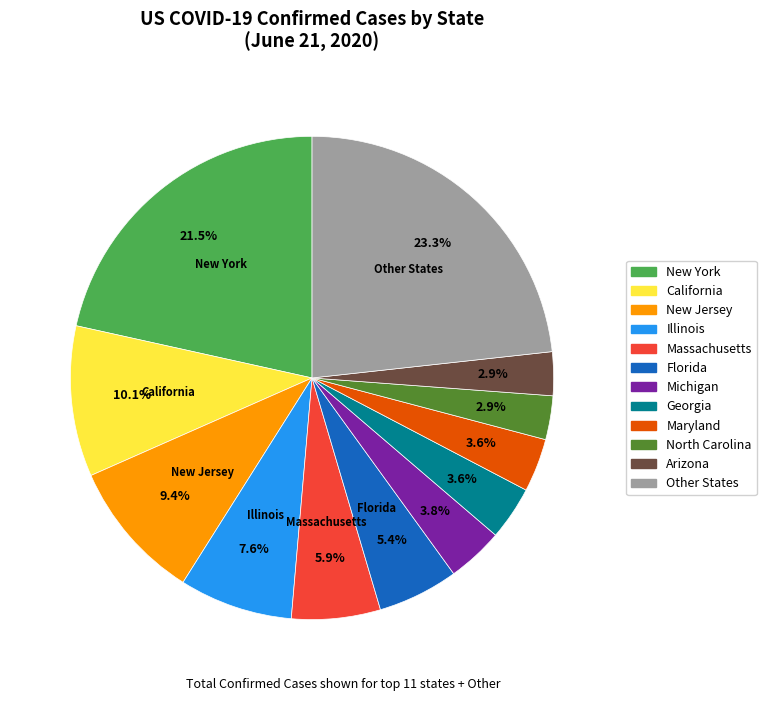

Does any single category account for the majority?

No